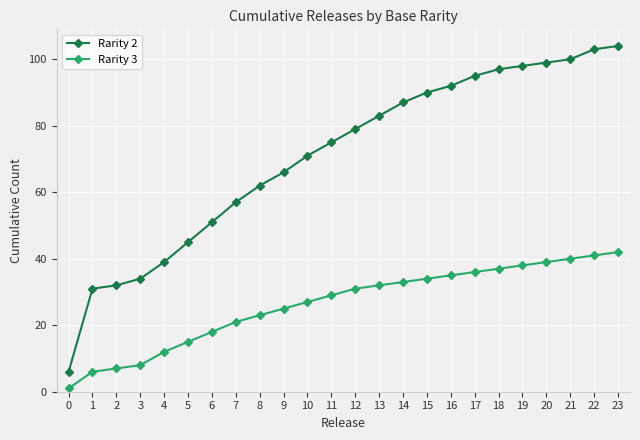

What are all the series names shown in the legend?

Rarity 2, Rarity 3